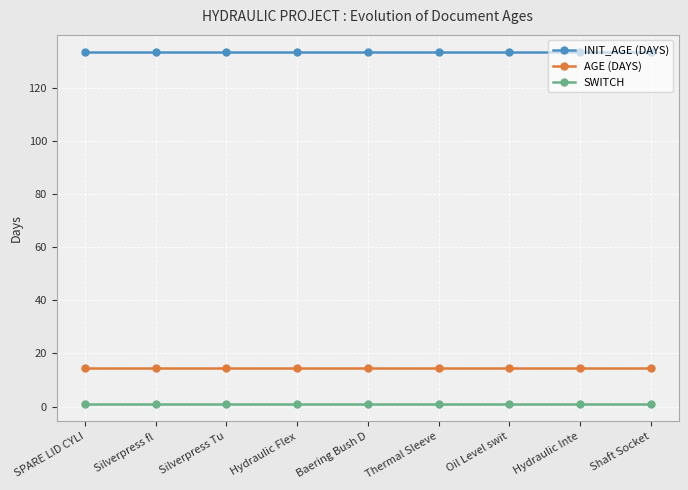

True or false: INIT_AGE (DAYS) has a value of 232.4 at Baering Bush D.

False